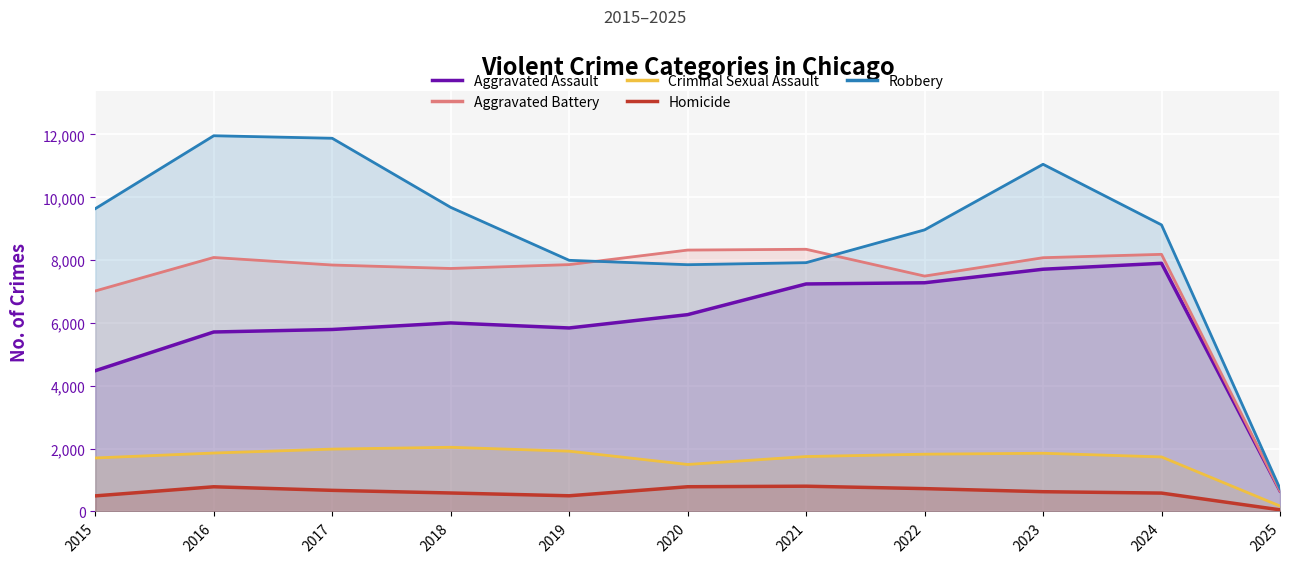

Where is the first local minimum for Aggravated Assault?

2019